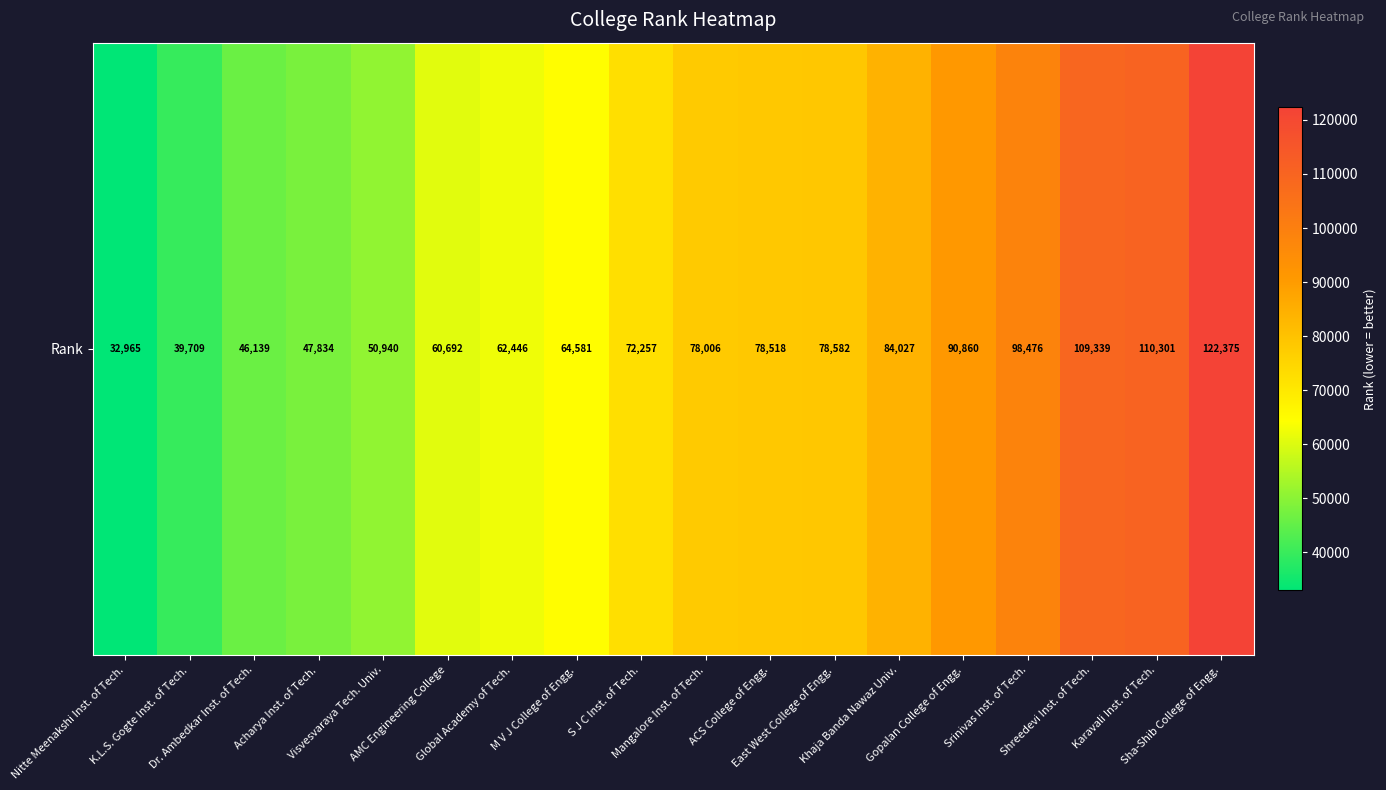

The value at Acharya Inst. of Tech. is 67034. True or false?

False